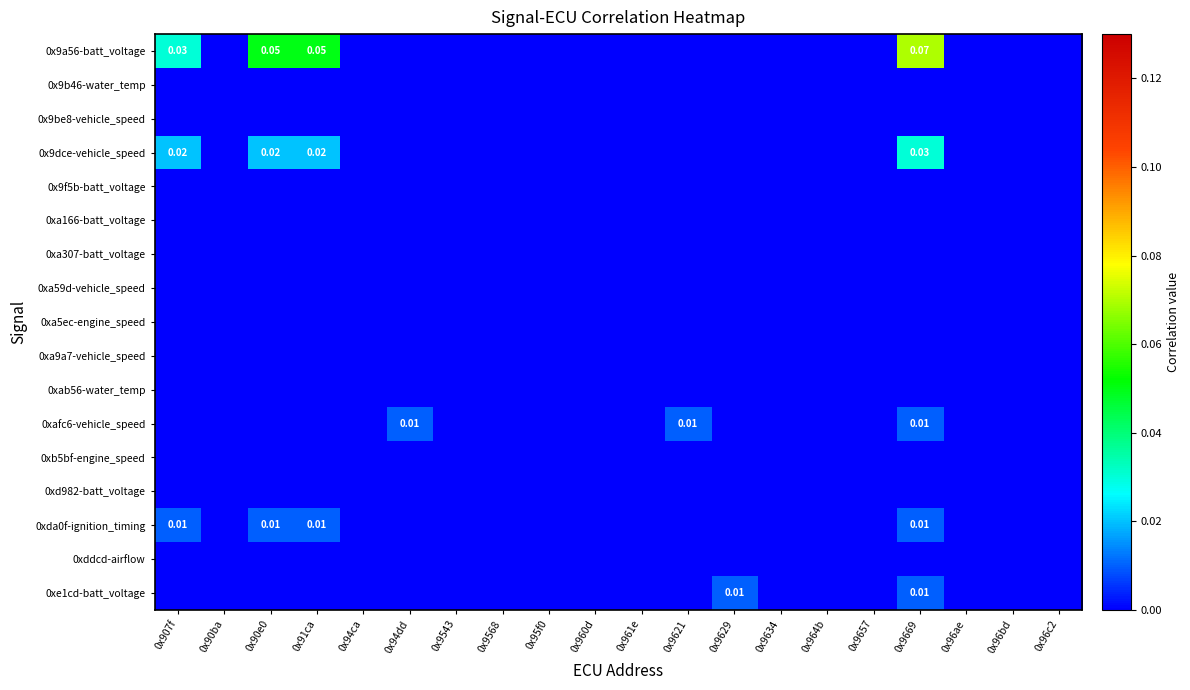

At 0x9629, list the series in order from largest to smallest.

0xe1cd-batt_voltage, 0x9a56-batt_voltage, 0x9b46-water_temp, 0x9be8-vehicle_speed, 0x9dce-vehicle_speed, 0x9f5b-batt_voltage, 0xa166-batt_voltage, 0xa307-batt_voltage, 0xa59d-vehicle_speed, 0xa5ec-engine_speed, 0xa9a7-vehicle_speed, 0xab56-water_temp, 0xafc6-vehicle_speed, 0xb5bf-engine_speed, 0xd982-batt_voltage, 0xda0f-ignition_timing, 0xddcd-airflow